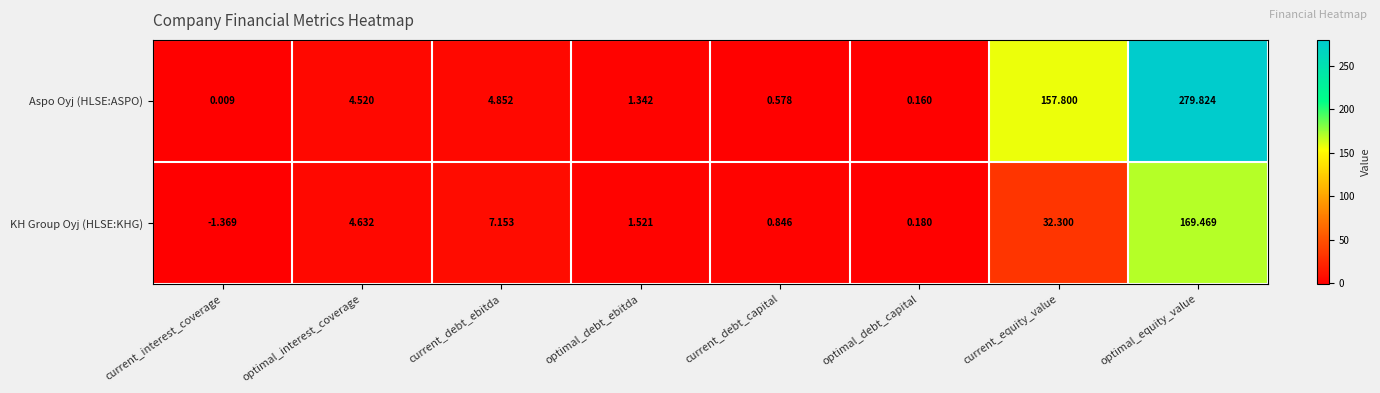

At which category does the chart reach its peak across all series?

optimal_equity_value